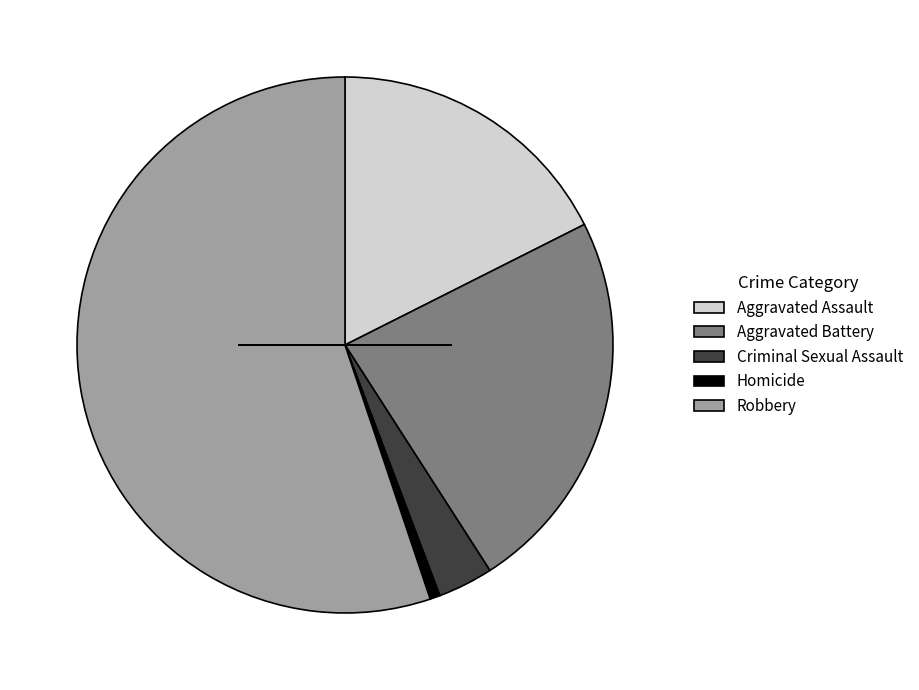

Rank the categories by value from lowest to highest.

Homicide, Criminal Sexual Assault, Aggravated Assault, Aggravated Battery, Robbery